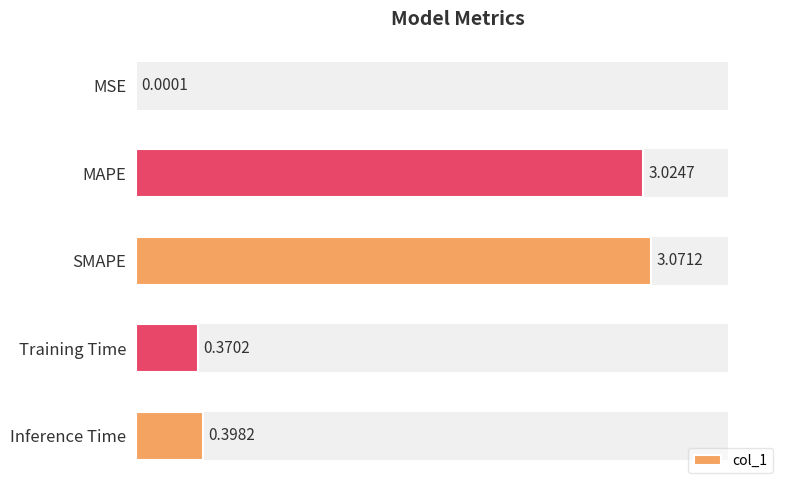

Reading left to right, list all the values displayed in this chart.

0.0	3.0	3.1	0.4	0.4